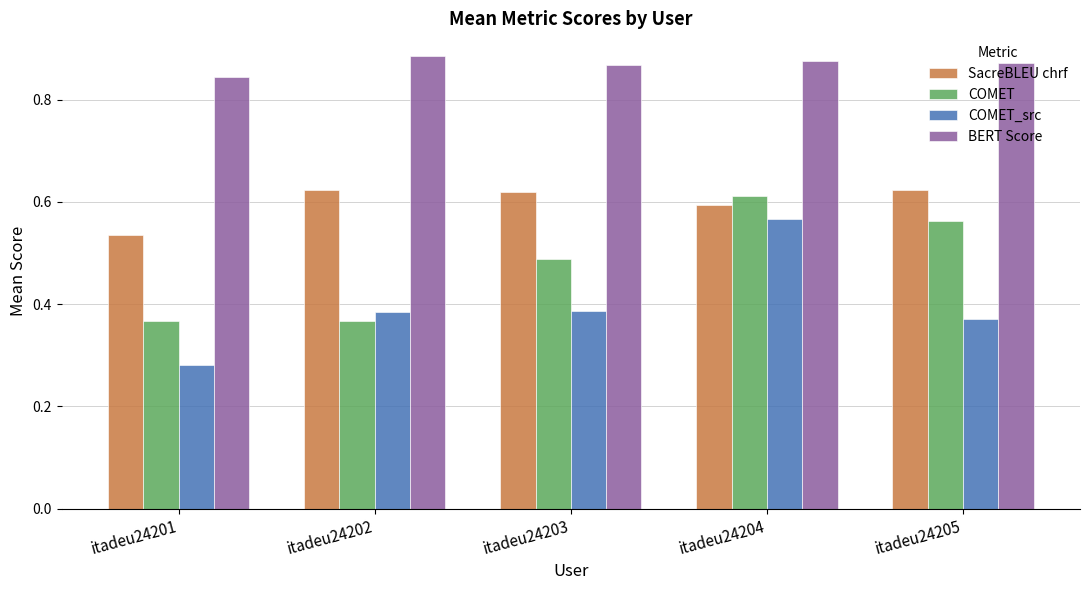

At which category is the sum across all series the highest?

itadeu24204